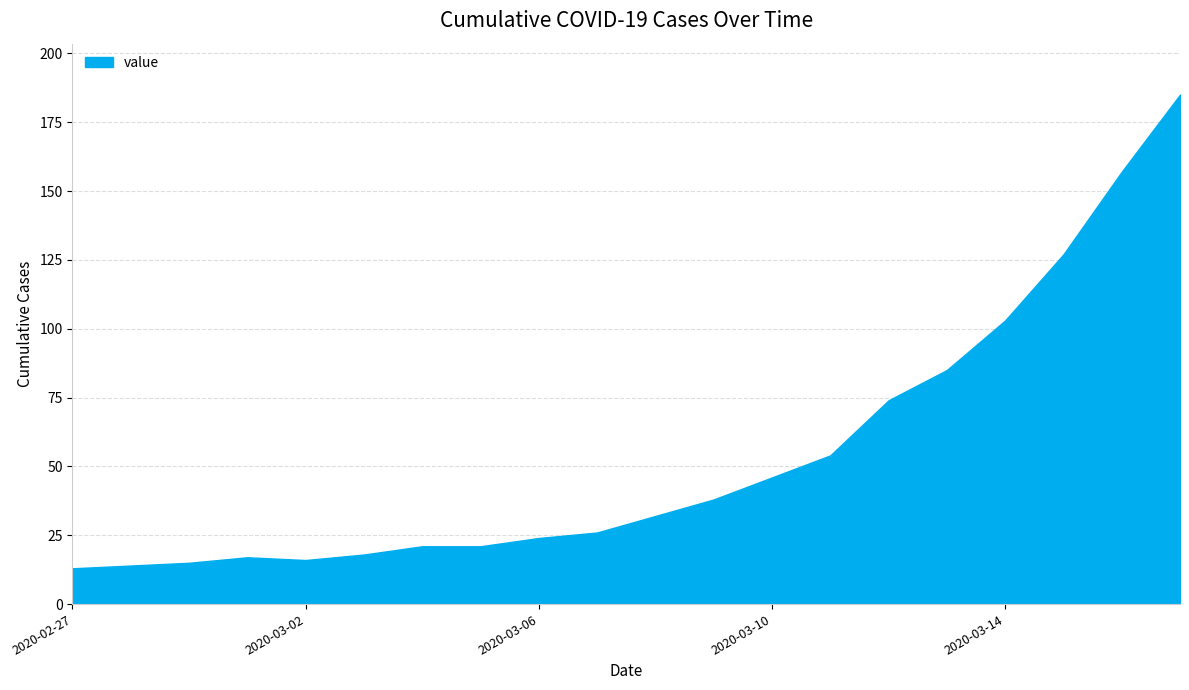

What is the greatest value displayed?

185